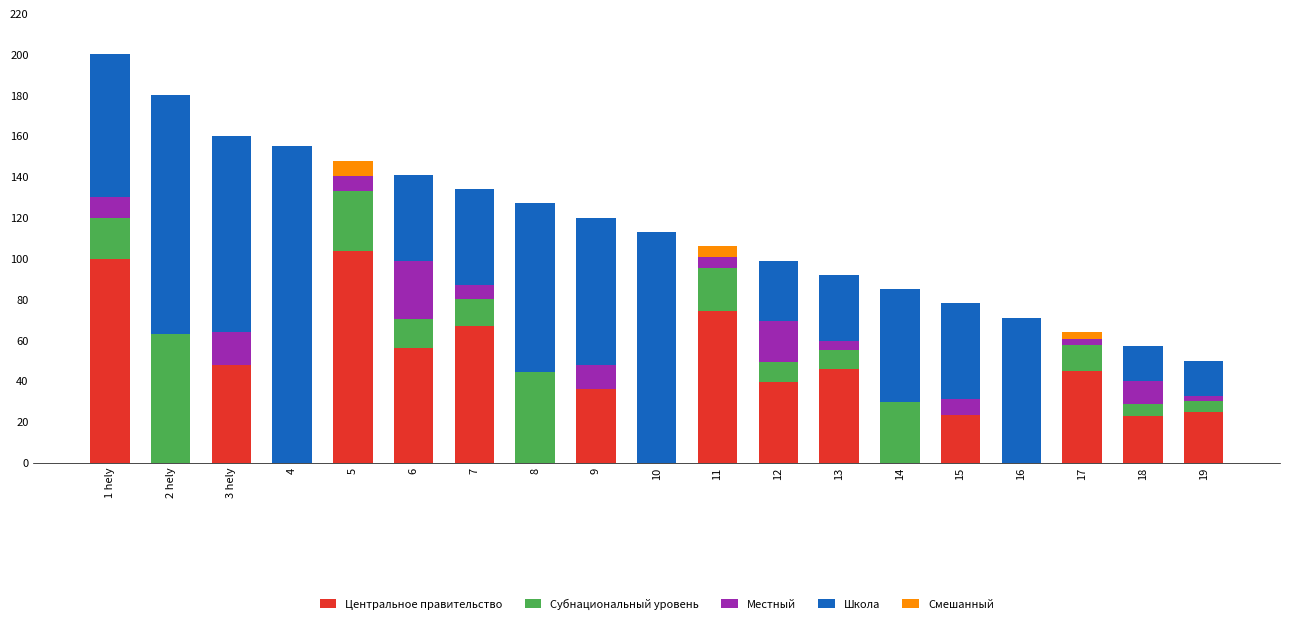

What is the total value across all series at 7?

134.0